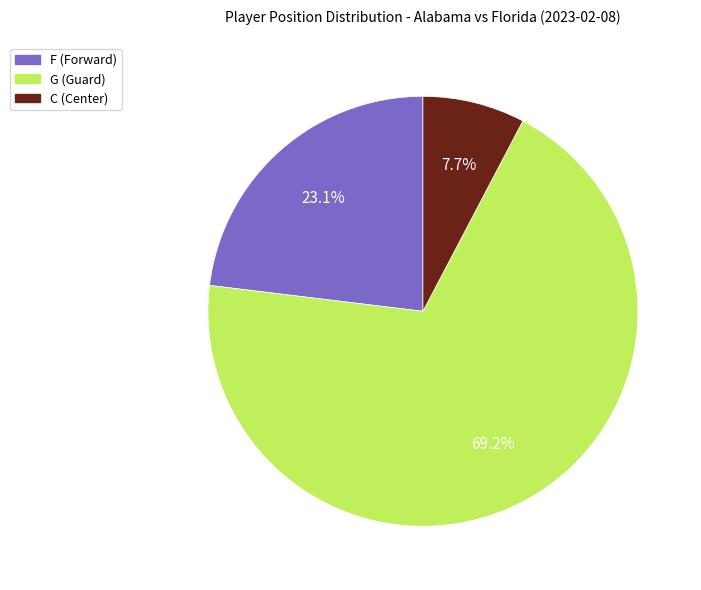

Approximately how many times larger is the value at C compared to G?

0.1